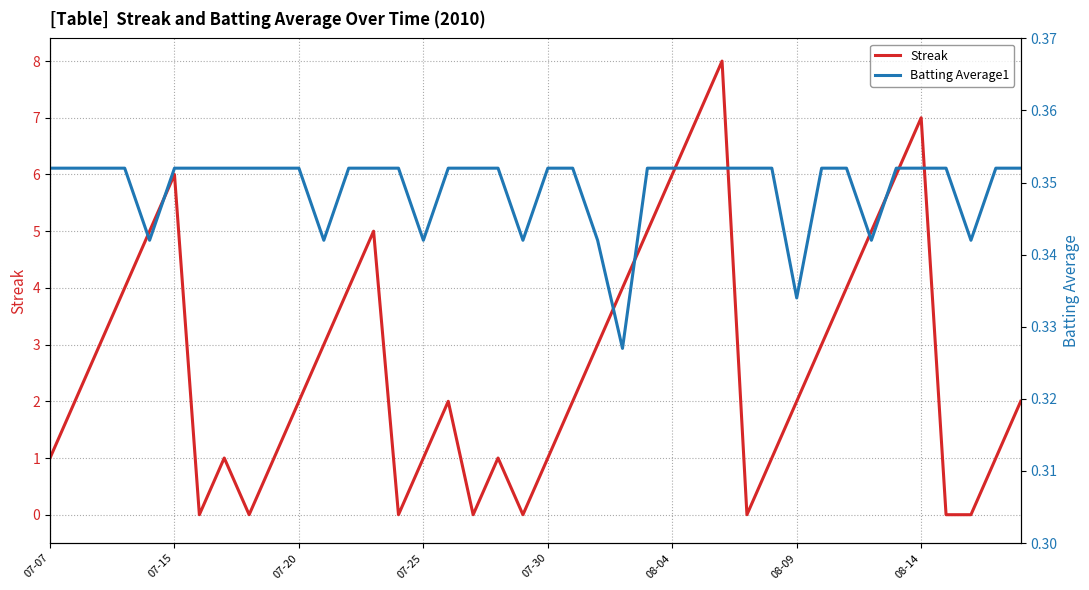

Reading left to right, list all the values displayed in this chart.

Streak: 1.0	2.0	3.0	4.0	5.0	6.0	0.0	1.0	0.0	1.0	2.0	3.0	4.0	5.0	0.0	1.0	2.0	0.0	1.0	0.0	1.0	2.0	3.0	4.0	5.0	6.0	7.0	8.0	0.0	1.0	2.0	3.0	4.0	5.0	6.0	7.0	0.0	0.0	1.0	2.0
Batting Average1: 0.4	0.4	0.4	0.4	0.3	0.4	0.4	0.4	0.4	0.4	0.4	0.3	0.4	0.4	0.4	0.3	0.4	0.4	0.4	0.3	0.4	0.4	0.3	0.3	0.4	0.4	0.4	0.4	0.4	0.4	0.3	0.4	0.4	0.3	0.4	0.4	0.4	0.3	0.4	0.4